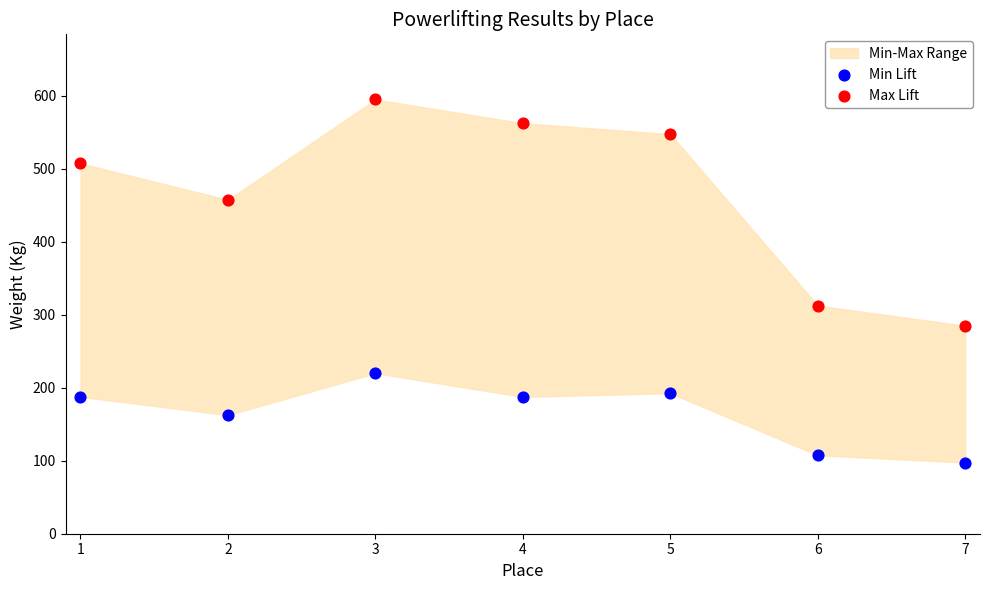

Which series contains the lowest Y value?

Min Lift